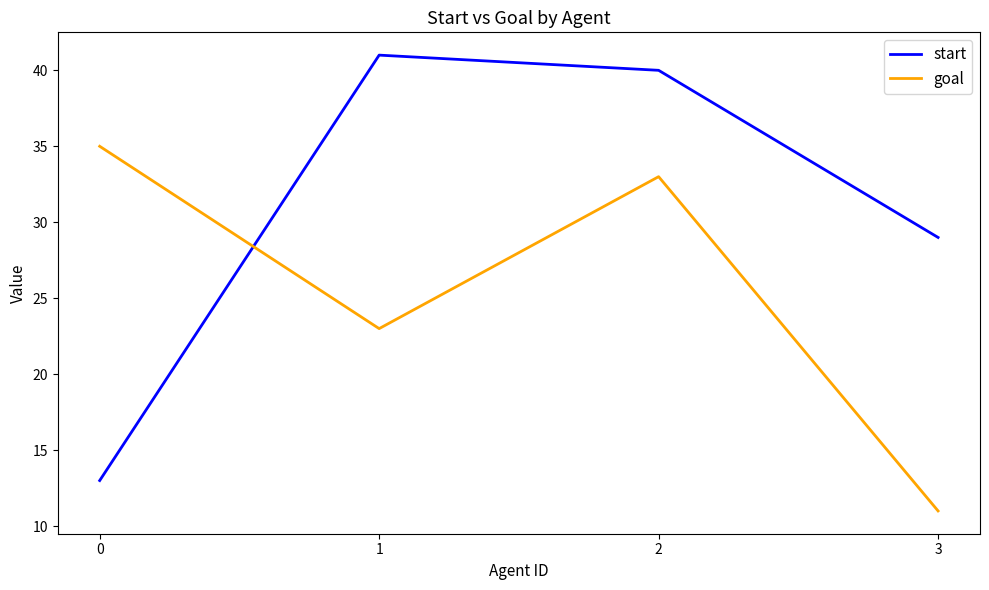

What is the sum of the start values at 2 and 3?

69